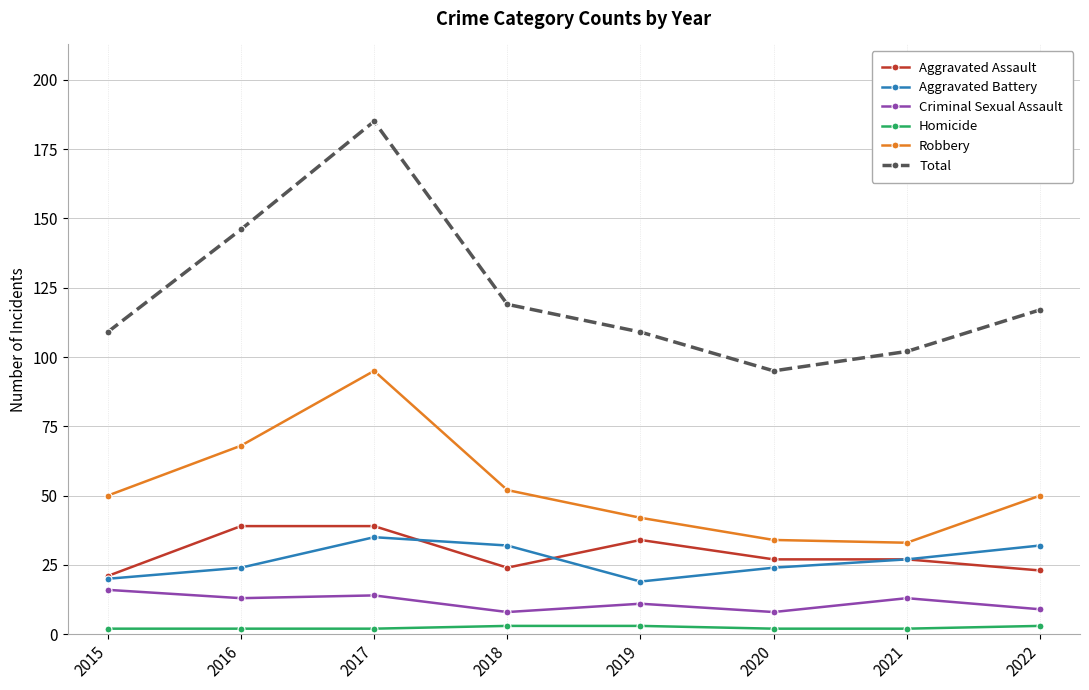

What is the greatest value displayed?

185